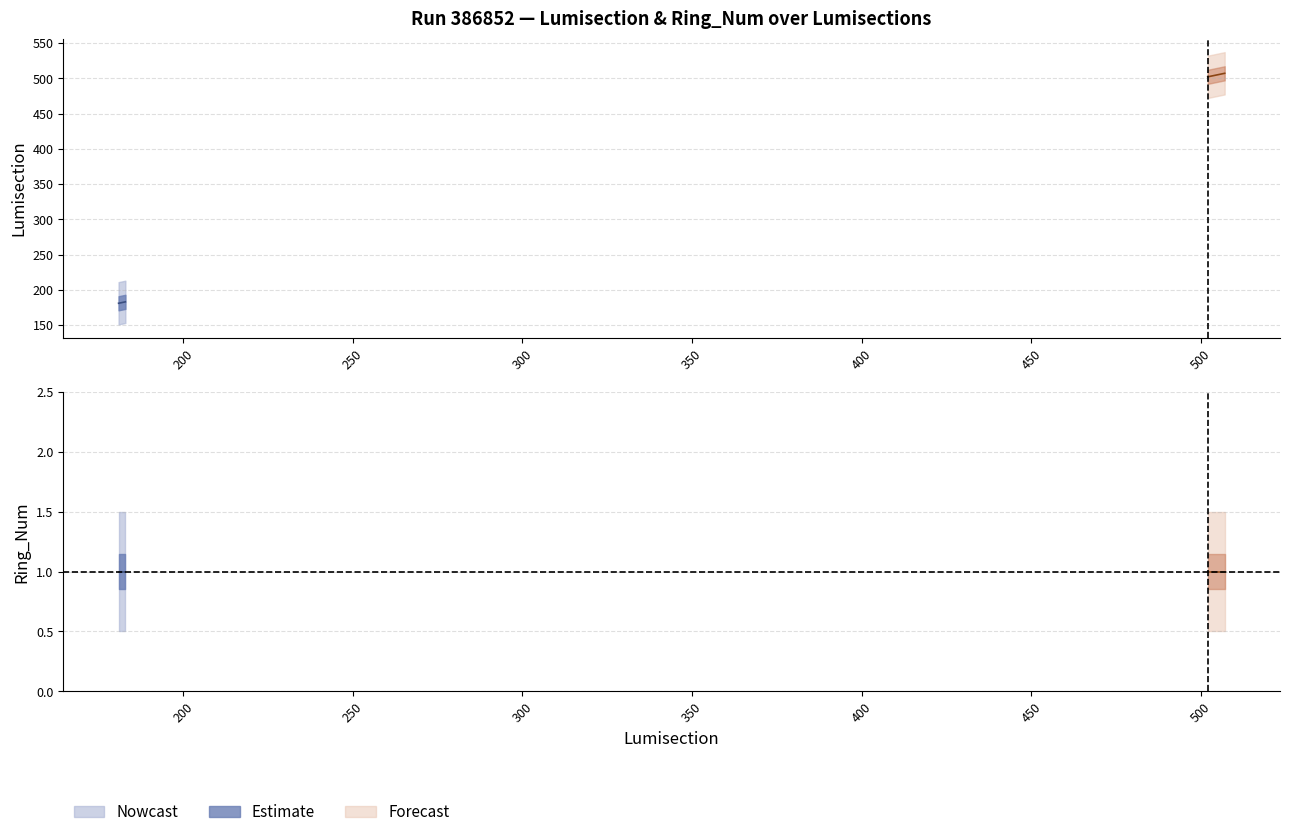

At which label does Lumisection first exceed 503?

504